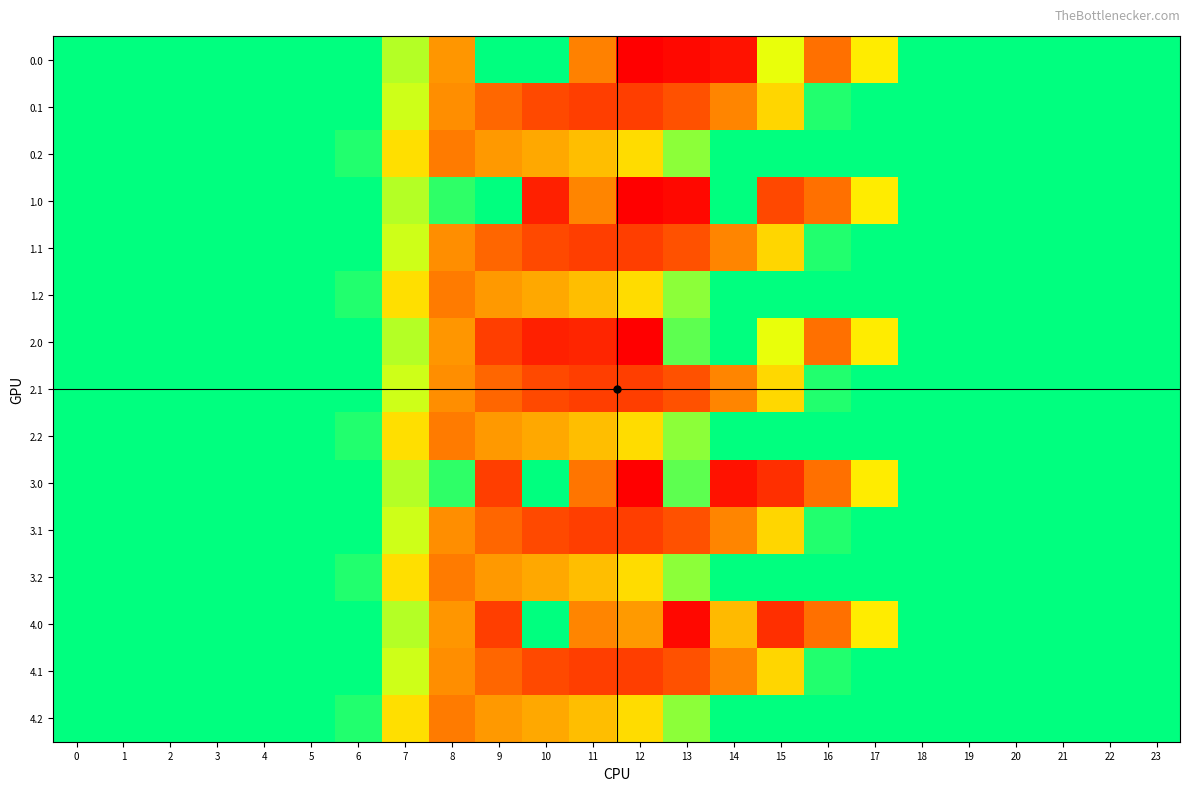

Reading left to right, what are all the values shown in this chart?

0.0: 0=0.0	1=0.0	2=0.0	3=0.0	4=0.0	5=0.0	6=0.0	7=134.3	8=489.3	9=0.0	10=0.0	11=557.4	12=1261.6	13=1199.2	14=1128.6	15=172.8	16=613.0	17=243.5	18=0.0	19=0.0	20=0.0	21=0.0	22=0.0	23=0.0
0.1: 0=0.0	1=0.0	2=0.0	3=0.0	4=0.0	5=0.0	6=0.0	7=153.2	8=514.8	9=645.6	10=742.1	11=800.2	12=806.9	13=715.3	14=544.1	15=301.4	16=26.8	17=0.0	18=0.0	19=0.0	20=0.0	21=0.0	22=0.0	23=0.0
0.2: 0=0.0	1=0.0	2=0.0	3=0.0	4=0.0	5=0.0	6=29.3	7=276.9	8=576.6	9=480.7	10=430.5	11=374.4	12=289.5	13=107.8	14=0.0	15=0.0	16=0.0	17=0.0	18=0.0	19=0.0	20=0.0	21=0.0	22=0.0	23=0.0
1.0: 0=0.0	1=0.0	2=0.0	3=0.0	4=0.0	5=0.0	6=0.0	7=134.3	8=35.0	9=0.0	10=1023.2	11=544.3	12=1261.6	13=1199.2	14=0.3	15=745.3	16=613.0	17=243.5	18=0.0	19=0.0	20=0.0	21=0.0	22=0.0	23=0.0
1.1: 0=0.0	1=0.0	2=0.0	3=0.0	4=0.0	5=0.0	6=0.0	7=153.2	8=513.5	9=646.9	10=742.1	11=800.2	12=806.9	13=715.3	14=544.1	15=301.4	16=26.8	17=0.0	18=0.0	19=0.0	20=0.0	21=0.0	22=0.0	23=0.0
1.2: 0=0.0	1=0.0	2=0.0	3=0.0	4=0.0	5=0.0	6=29.3	7=276.9	8=576.6	9=480.7	10=430.5	11=374.4	12=289.5	13=107.8	14=0.0	15=0.0	16=0.0	17=0.0	18=0.0	19=0.0	20=0.0	21=0.0	22=0.0	23=0.0
2.0: 0=0.0	1=0.0	2=0.0	3=0.0	4=0.0	5=0.0	6=0.0	7=134.3	8=489.3	9=804.0	10=1023.2	11=987.5	12=1261.6	13=70.2	14=0.3	15=172.8	16=613.0	17=243.5	18=0.0	19=0.0	20=0.0	21=0.0	22=0.0	23=0.0
2.1: 0=0.0	1=0.0	2=0.0	3=0.0	4=0.0	5=0.0	6=0.0	7=153.2	8=514.8	9=646.9	10=742.1	11=800.2	12=806.9	13=715.3	14=544.1	15=300.1	16=26.8	17=0.0	18=0.0	19=0.0	20=0.0	21=0.0	22=0.0	23=0.0
2.2: 0=0.0	1=0.0	2=0.0	3=0.0	4=0.0	5=0.0	6=29.3	7=276.9	8=576.6	9=480.7	10=430.5	11=374.4	12=289.5	13=107.8	14=0.0	15=0.0	16=0.0	17=0.0	18=0.0	19=0.0	20=0.0	21=0.0	22=0.0	23=0.0
3.0: 0=0.0	1=0.0	2=0.0	3=0.0	4=0.0	5=0.0	6=0.0	7=134.3	8=35.0	9=804.0	10=0.0	11=597.6	12=1261.6	13=70.2	14=1128.6	15=911.8	16=613.0	17=243.5	18=0.0	19=0.0	20=0.0	21=0.0	22=0.0	23=0.0
3.1: 0=0.0	1=0.0	2=0.0	3=0.0	4=0.0	5=0.0	6=0.0	7=153.2	8=514.8	9=646.9	10=742.1	11=800.2	12=806.9	13=715.3	14=542.8	15=301.4	16=26.8	17=0.0	18=0.0	19=0.0	20=0.0	21=0.0	22=0.0	23=0.0
3.2: 0=0.0	1=0.0	2=0.0	3=0.0	4=0.0	5=0.0	6=29.3	7=276.9	8=576.6	9=480.7	10=430.5	11=374.4	12=289.5	13=107.8	14=0.0	15=0.0	16=0.0	17=0.0	18=0.0	19=0.0	20=0.0	21=0.0	22=0.0	23=0.0
4.0: 0=0.0	1=0.0	2=0.0	3=0.0	4=0.0	5=0.0	6=0.0	7=134.3	8=489.3	9=804.0	10=0.0	11=544.3	12=477.2	13=1199.2	14=383.0	15=911.8	16=613.0	17=243.5	18=0.0	19=0.0	20=0.0	21=0.0	22=0.0	23=0.0
4.1: 0=0.0	1=0.0	2=0.0	3=0.0	4=0.0	5=0.0	6=0.0	7=153.2	8=514.8	9=646.9	10=742.1	11=800.2	12=806.9	13=715.3	14=542.8	15=301.4	16=26.8	17=0.0	18=0.0	19=0.0	20=0.0	21=0.0	22=0.0	23=0.0
4.2: 0=0.0	1=0.0	2=0.0	3=0.0	4=0.0	5=0.0	6=29.3	7=276.9	8=576.6	9=480.7	10=430.5	11=374.4	12=289.5	13=107.8	14=0.0	15=0.0	16=0.0	17=0.0	18=0.0	19=0.0	20=0.0	21=0.0	22=0.0	23=0.0